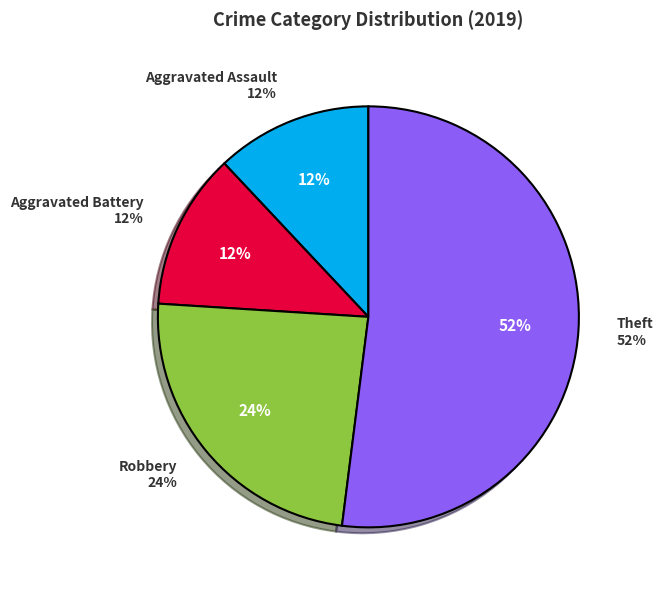

To the nearest percent, what percentage of the pie is Theft?

52%